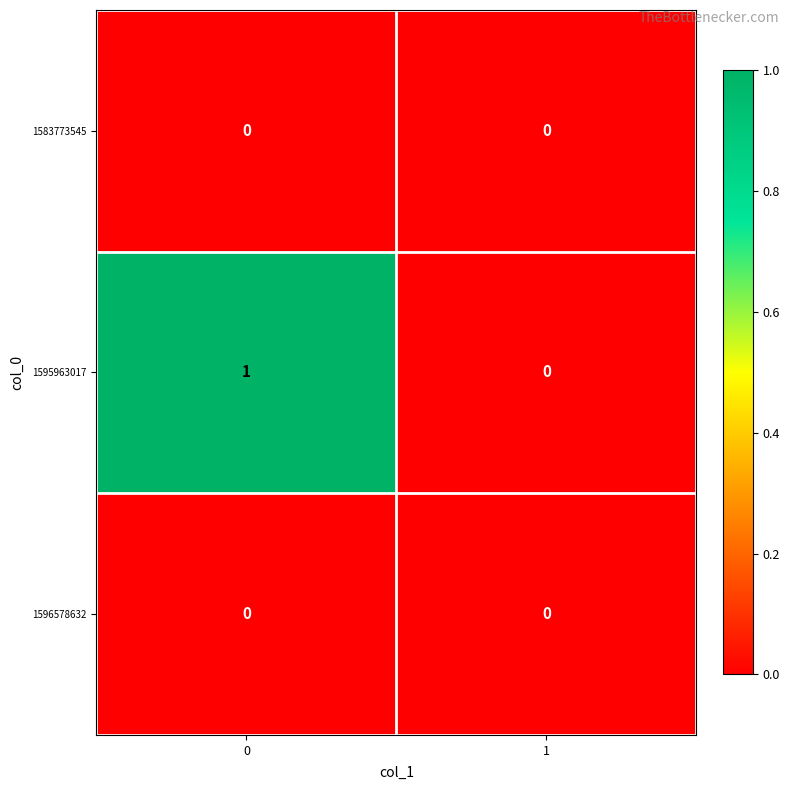

Reading left to right, transcribe all the data shown in this chart.

1583773545: 0	0
1595963017: 1	0
1596578632: 0	0